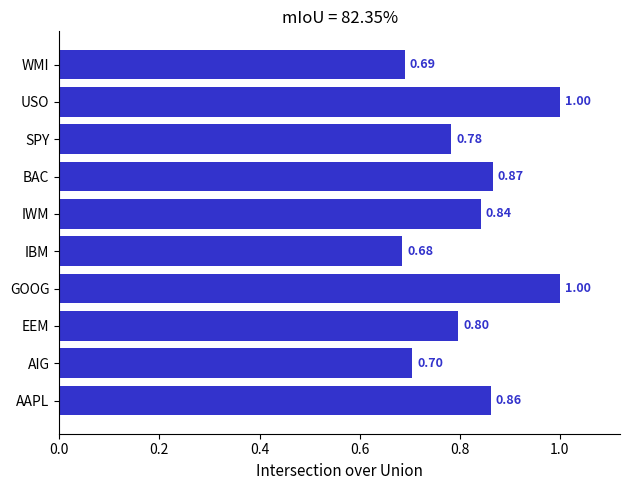

Does the chart contain any negative values?

No